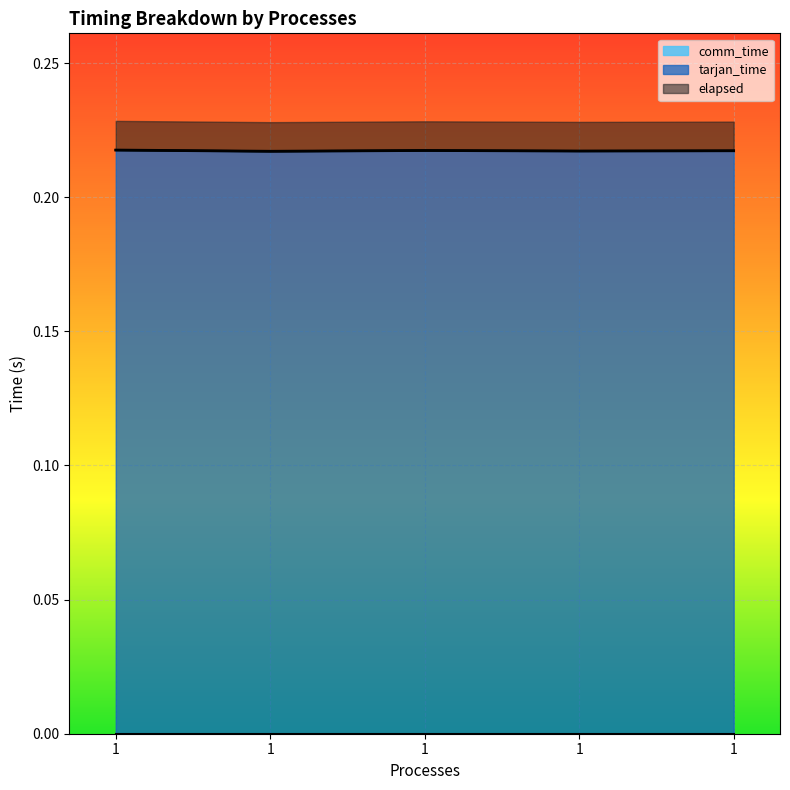

At which label is elapsed closest to 0?

1